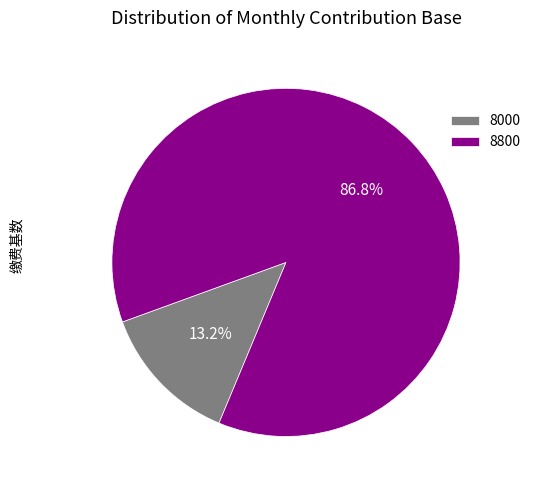

Is there any slice that represents more than half of the pie?

Yes